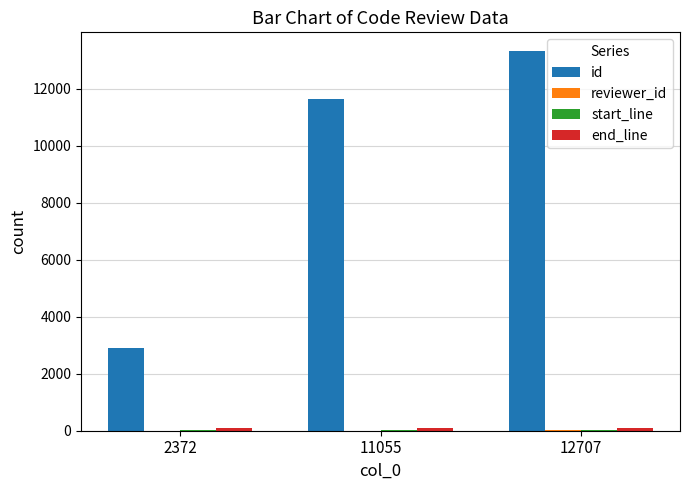

Are the bars grouped side by side (vs. stacked)?

Yes